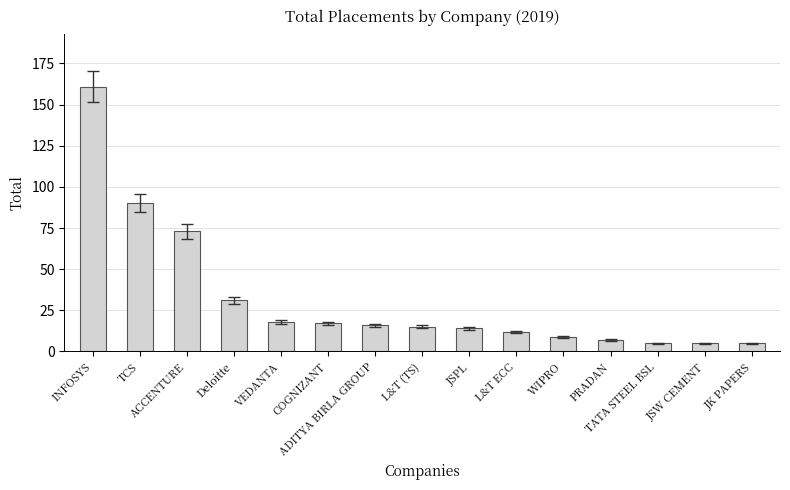

What is the value of the 5th bar from the left?

18